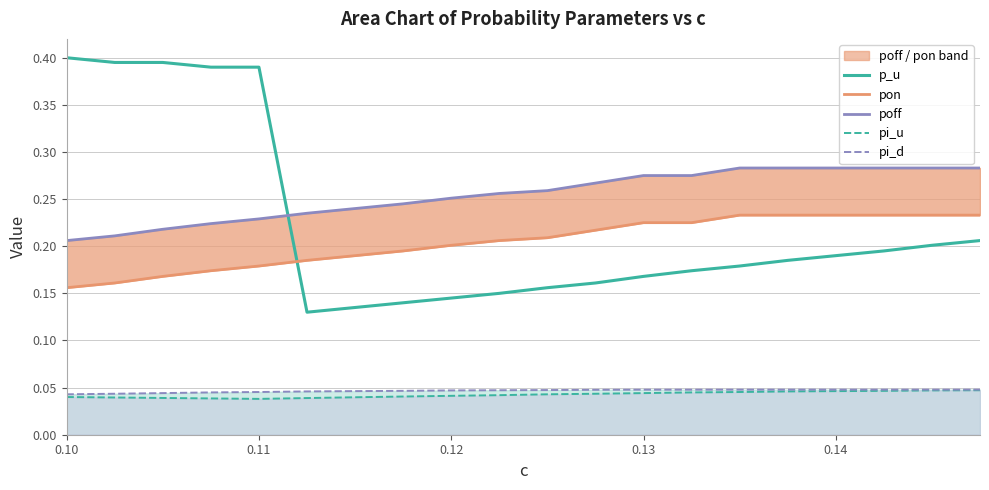

True or false: pi_u and p_u intersect in this chart.

False